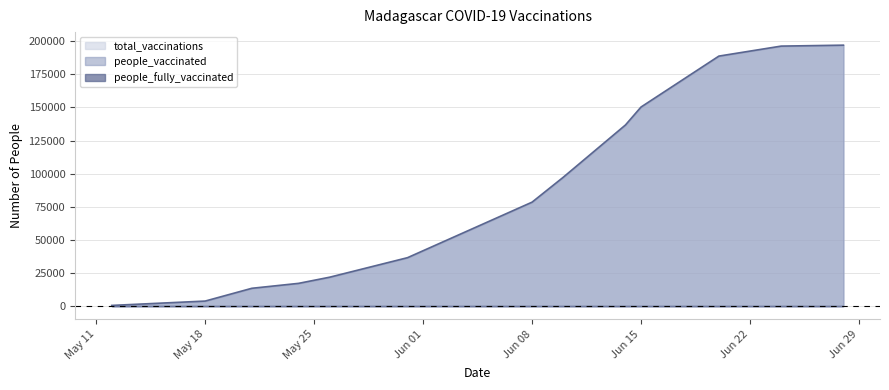

What position from the left is 2021-06-24?

12